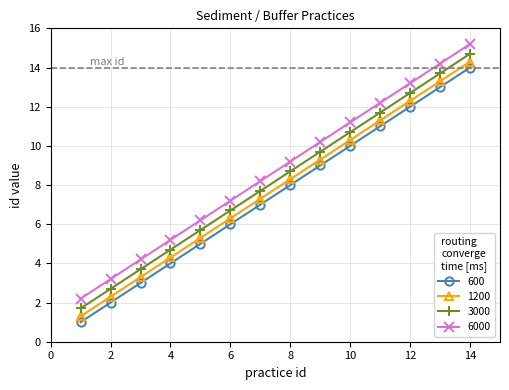

At how many categories does at least one series exceed 4?

12